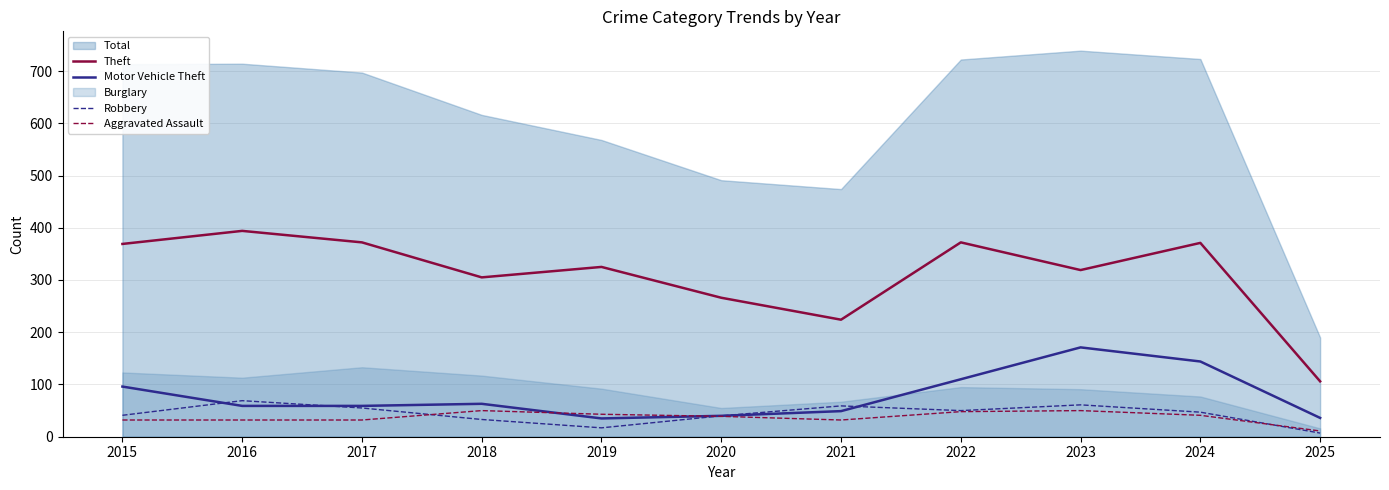

Is the value of Theft at 2023 greater than the value of Motor Vehicle Theft at 2019?

Yes